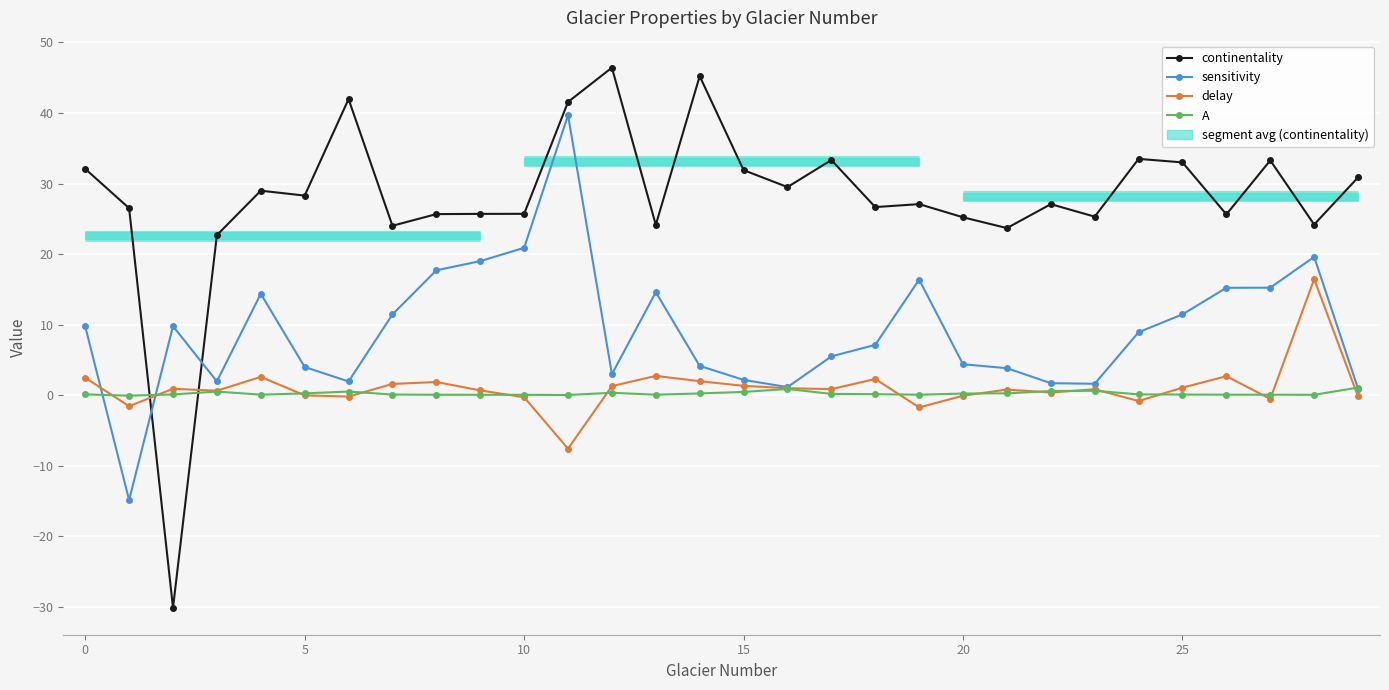

What is the approximate value of continentality at 10?

25.7